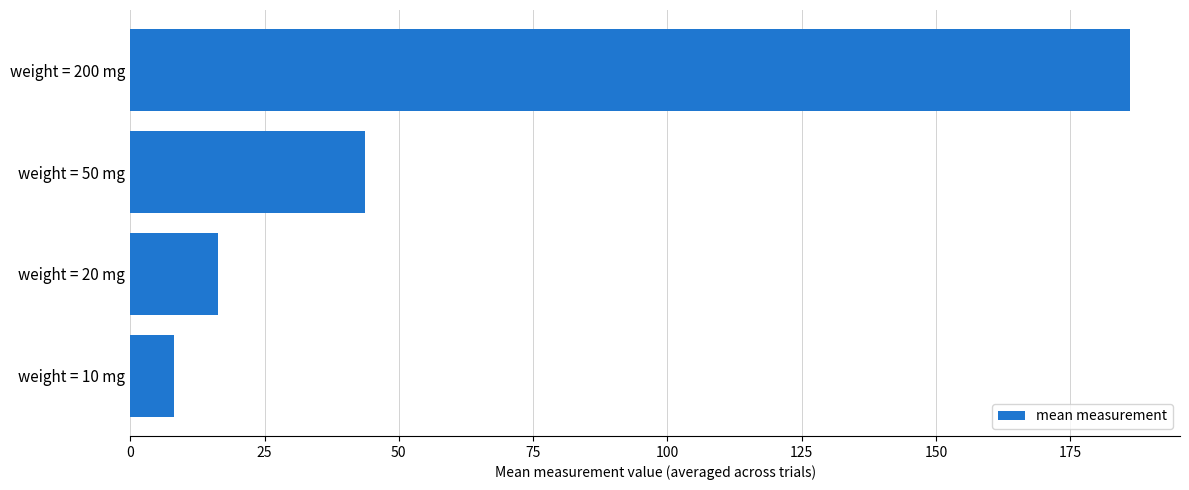

At which label is the value closest to 97?

weight = 50 mg